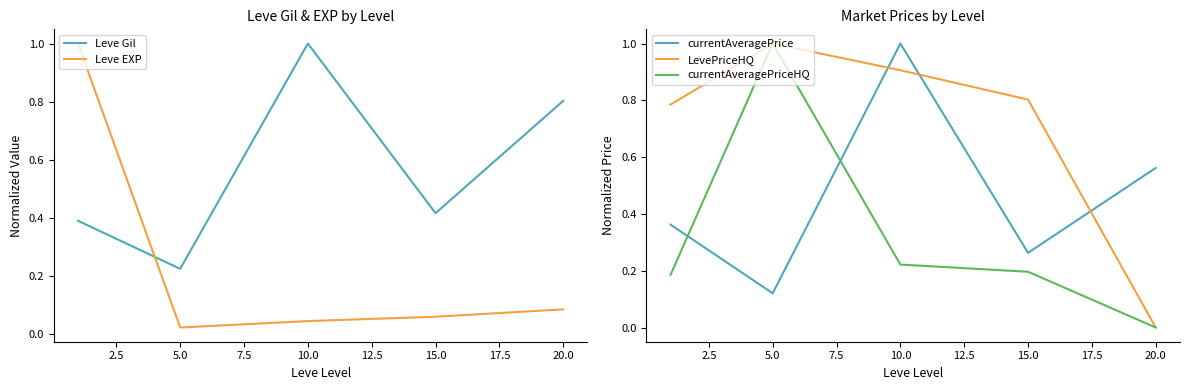

Where do LevePriceHQ and currentAveragePrice first cross each other?

5.0 and 10.0